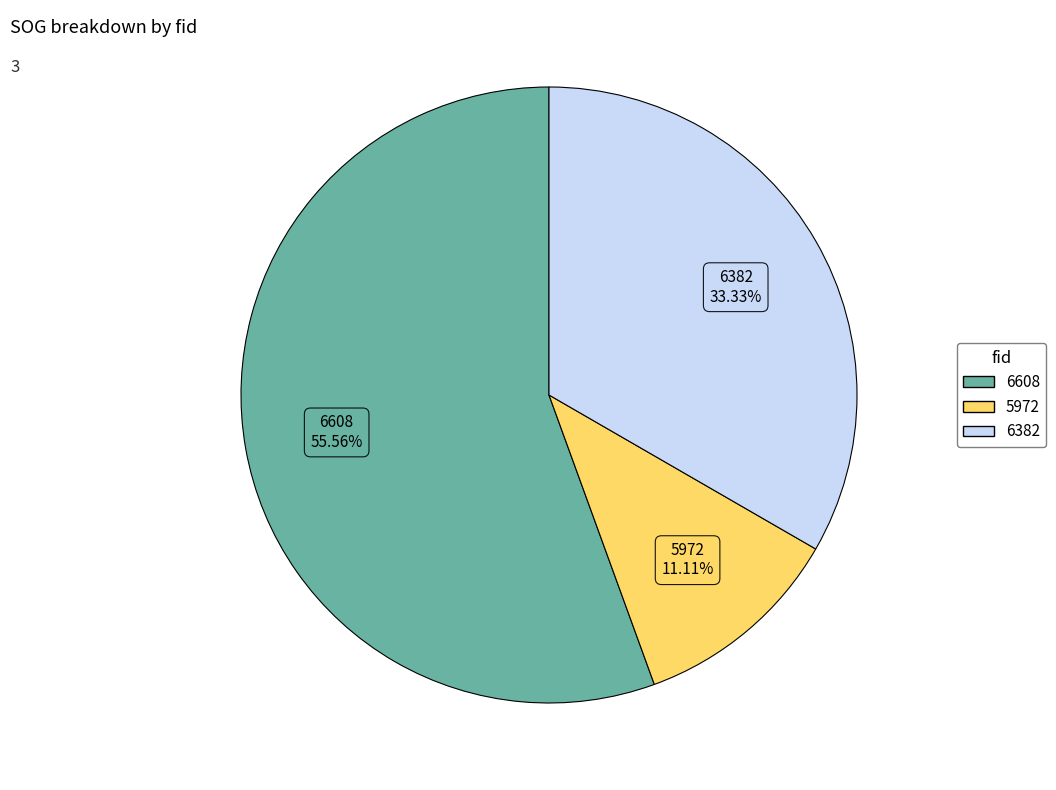

How many segments does this pie chart have?

3